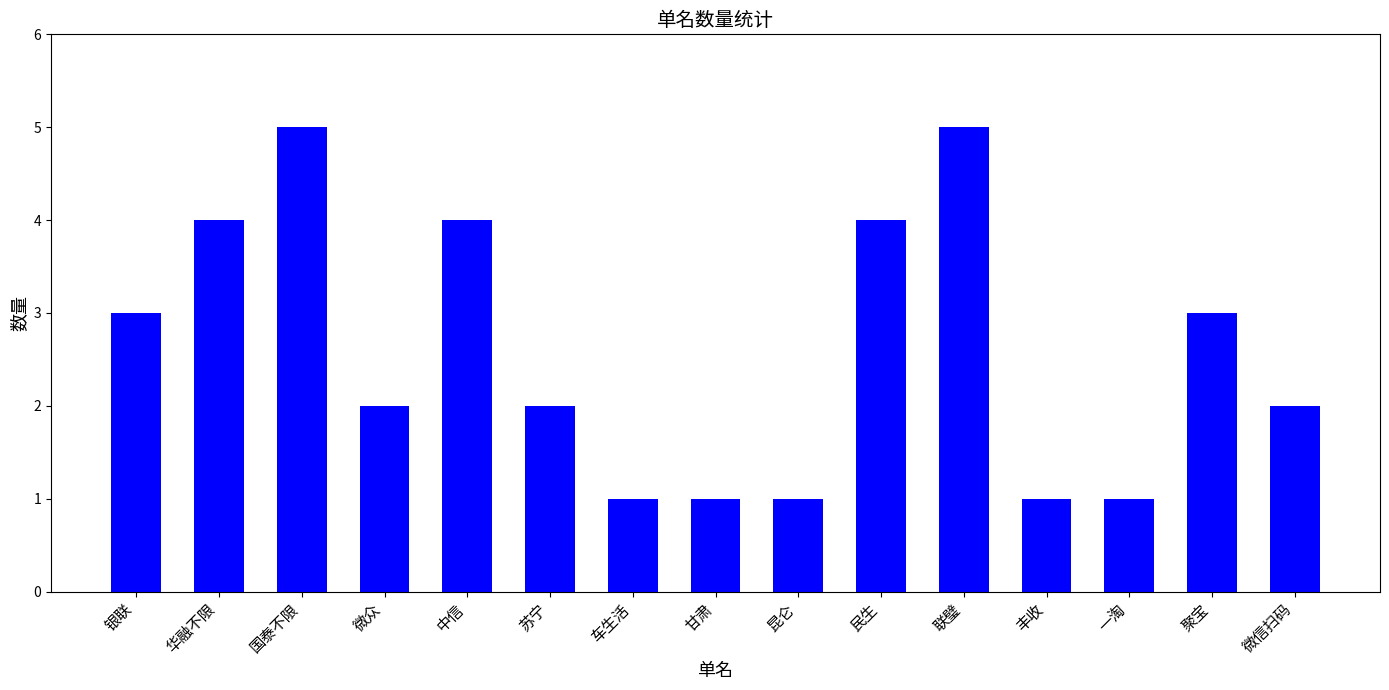

Between 丰收 and 民生, which is larger?

民生